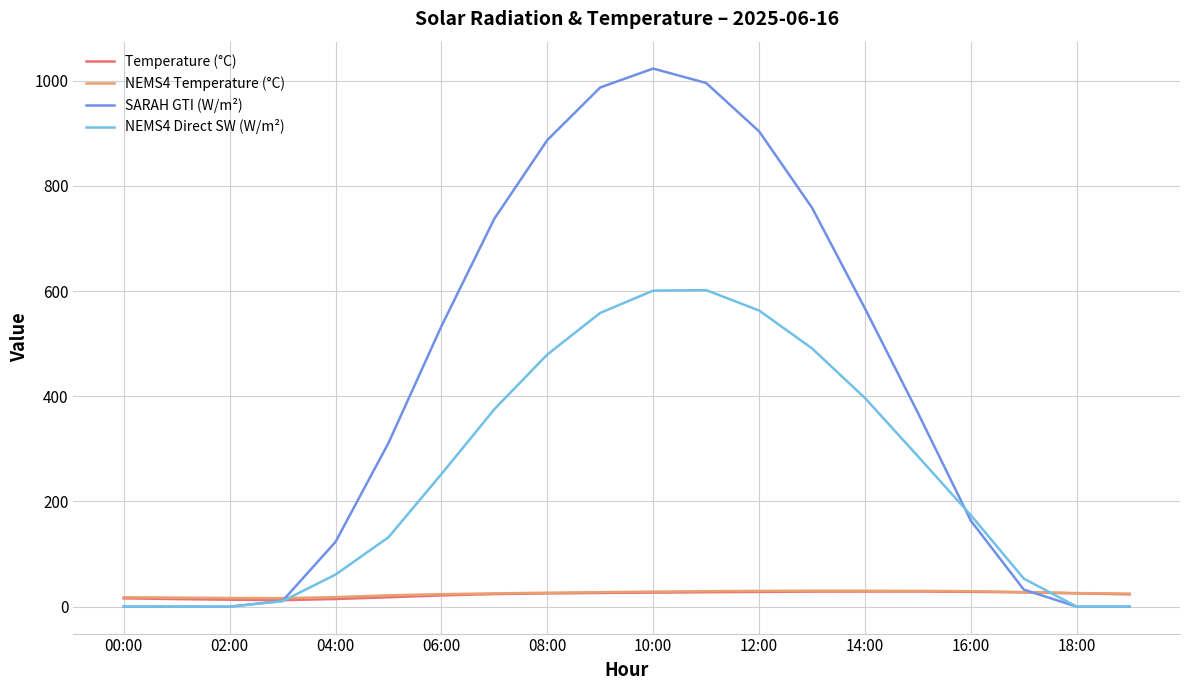

Which series has the largest total across all categories?

SARAH GTI (W/m²)